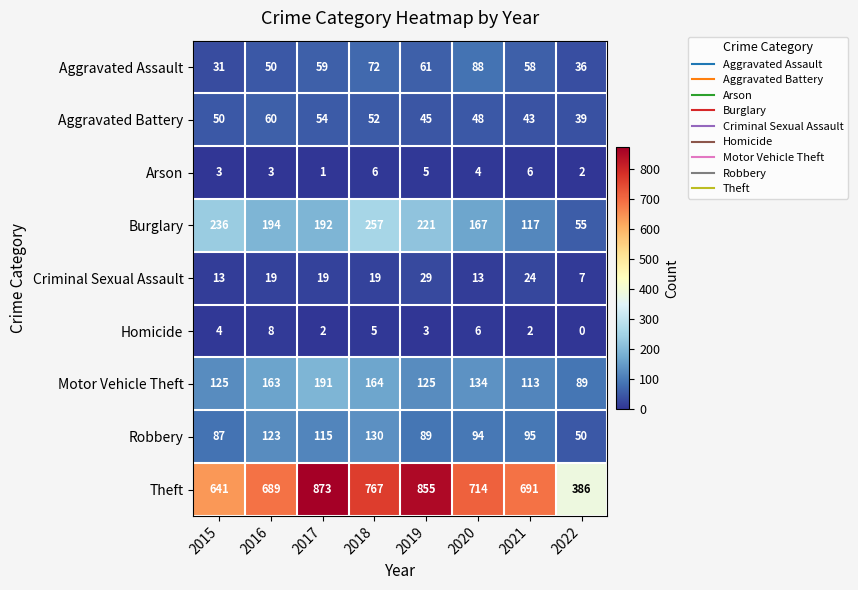

Count the number of data series in this chart.

9